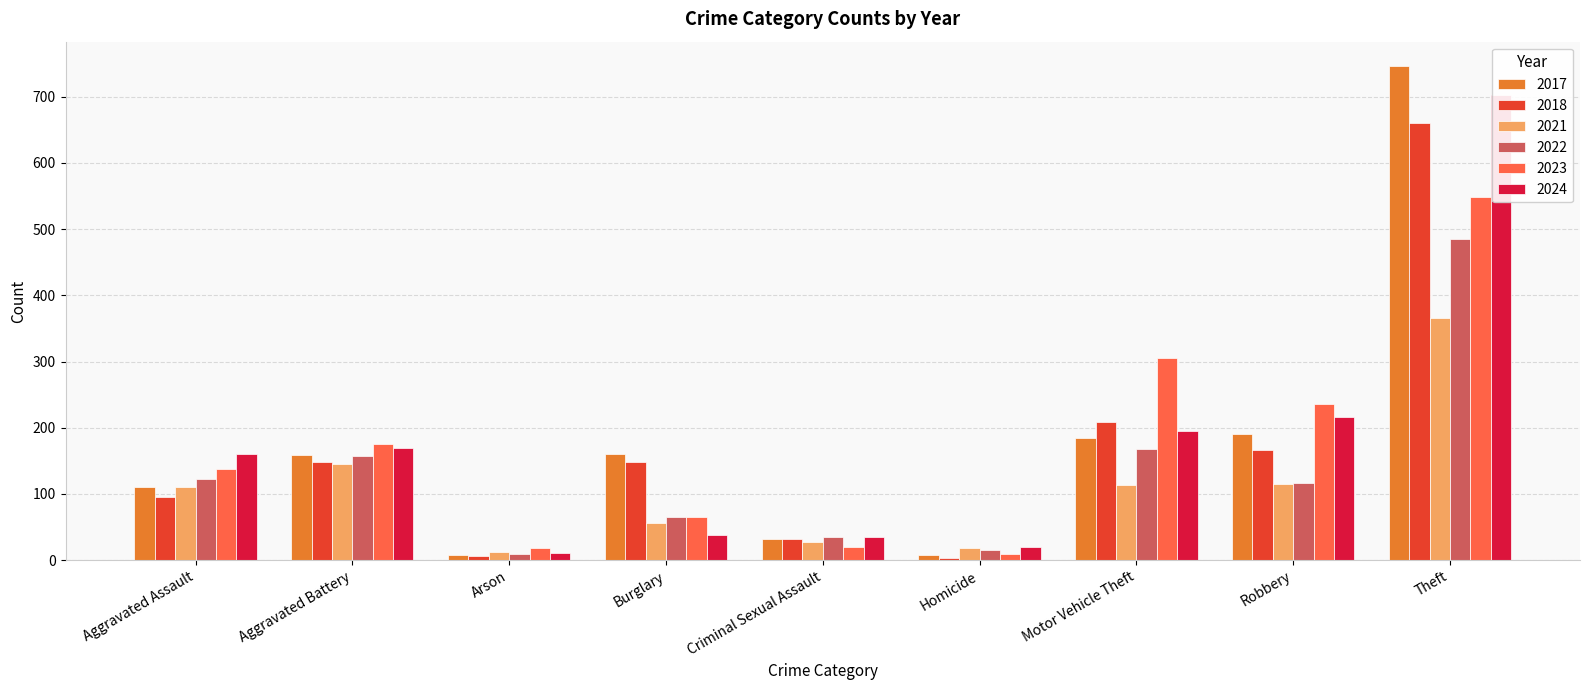

Is it true that 2023 equals 209 at Aggravated Assault?

False